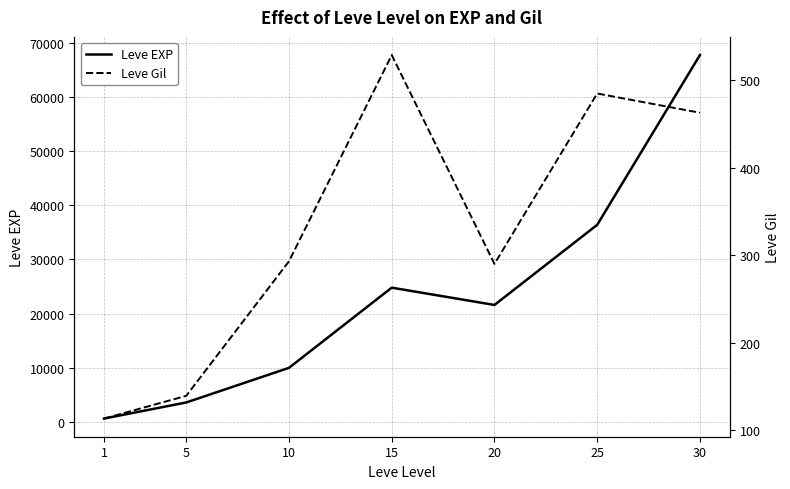

Between 15 and 1, which is larger?

15